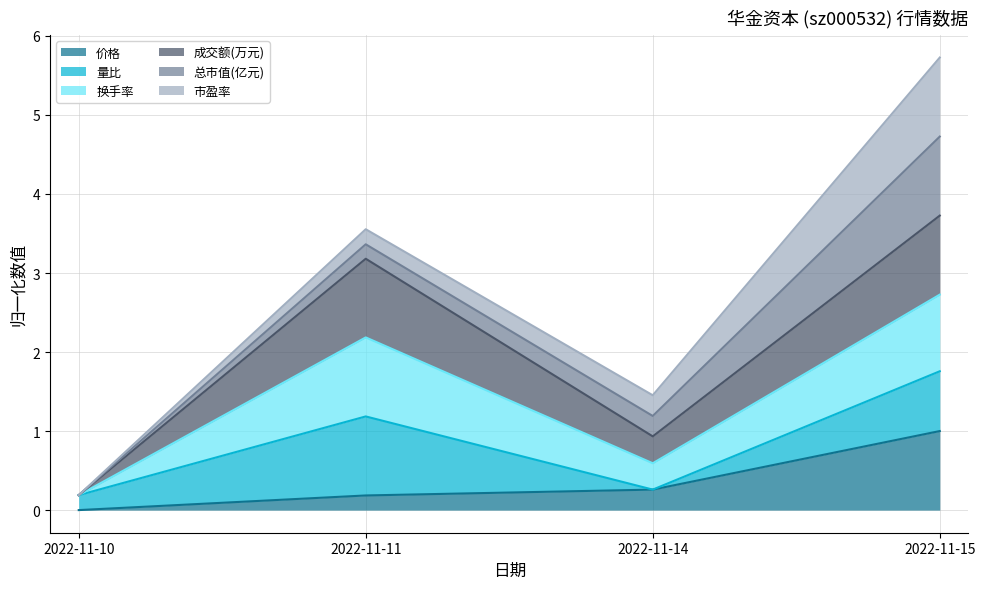

What is the difference between the values at 2022-11-10 and 2022-11-11?

0.2